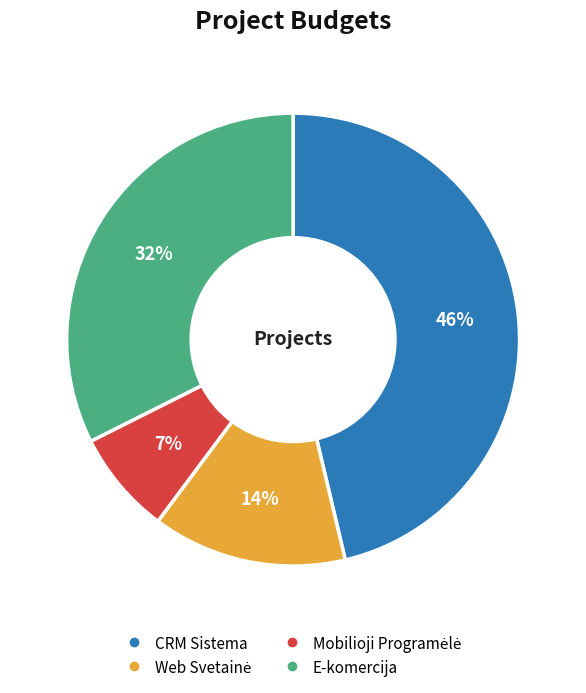

Which slice is the largest?

CRM Sistema